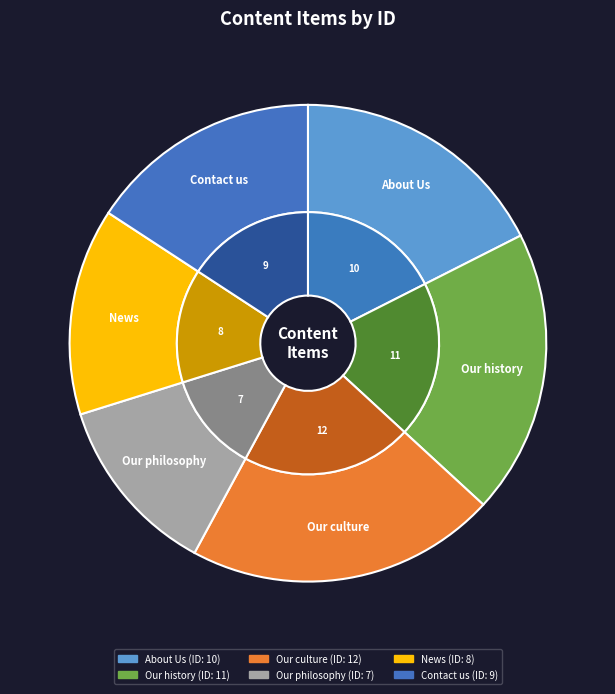

Combined, do About Us and Our history account for over 50%?

No